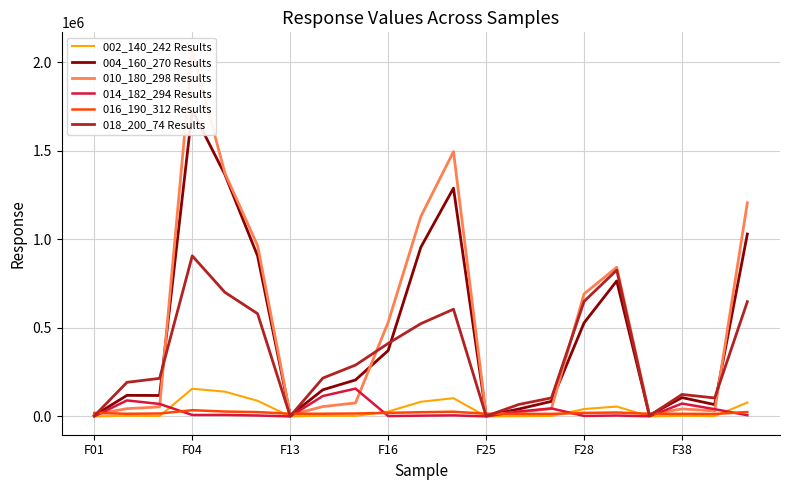

Reading left to right, what are all the values shown in this chart?

002_140_242 Results: 434	3852	2359	156644	139999	88607	370	4069	3328	27687	83010	103201	335	1638	2945	41904	56213	501	3425	2014	78675
004_160_270 Results: 5283	119252	118444	1728276	1365454	906581	4834	150593	206176	372177	954967	1288643	4093	42060	85221	528664	765026	6865	106616	66890	1029866
010_180_298 Results: 11967	44072	54251	2064905	1373156	964378	8588	55738	76529	531812	1128595	1494479	8557	24250	44393	691997	842016	11538	42740	31267	1205743
014_182_294 Results: 788	90585	70708	8416	8580	5581	248	115496	157166	2446	4669	6357	309	28181	45404	3085	5438	1035	72973	41300	7111
016_190_312 Results: 19929	15197	16811	35333	27893	24704	15407	15410	16754	20280	24038	26775	15394	14203	14717	20052	22427	15188	14964	14296	25052
018_200_74 Results: 3410	192706	215140	906435	700648	580425	1342	216783	290125	412324	523802	605326	1716	67736	104746	649702	825954	4062	124413	104435	648164